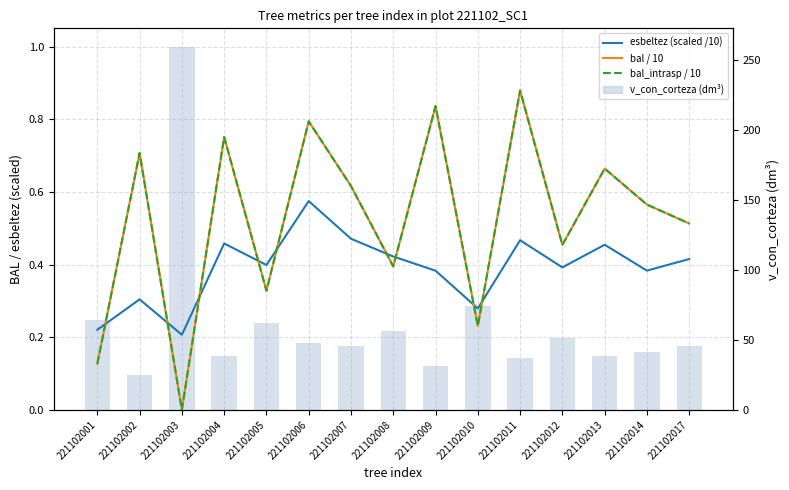

What is the sum of the bal / 10 values at 221102013 and 221102005?

1.0